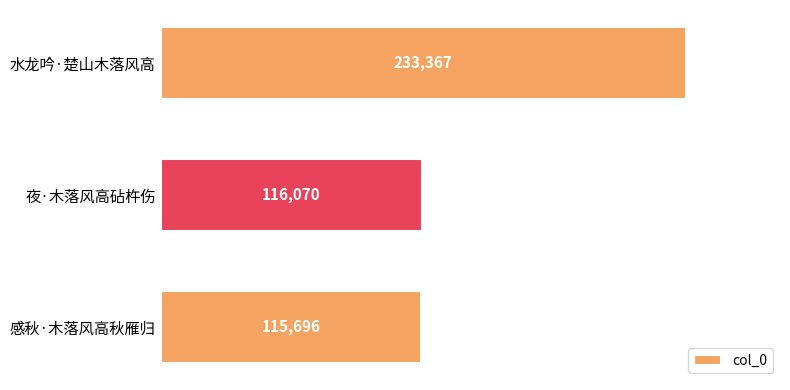

Reading bottom to top, what are all the values shown in this chart?

115696	116070	233367